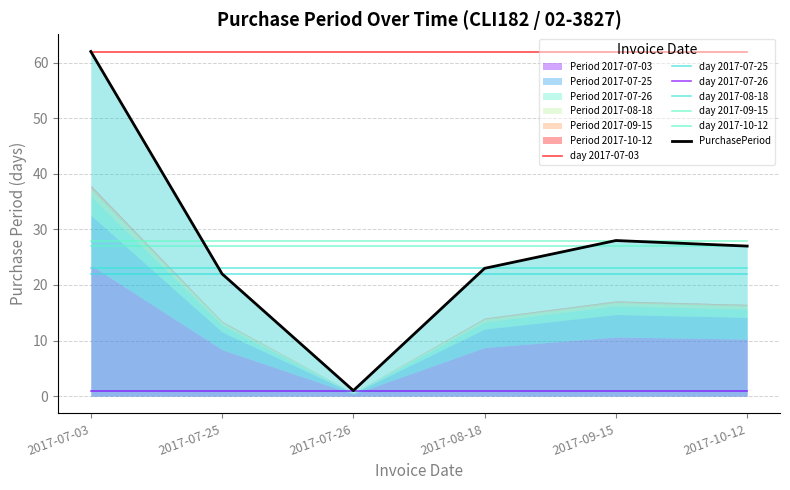

What is the difference between the maximum and minimum values?

61